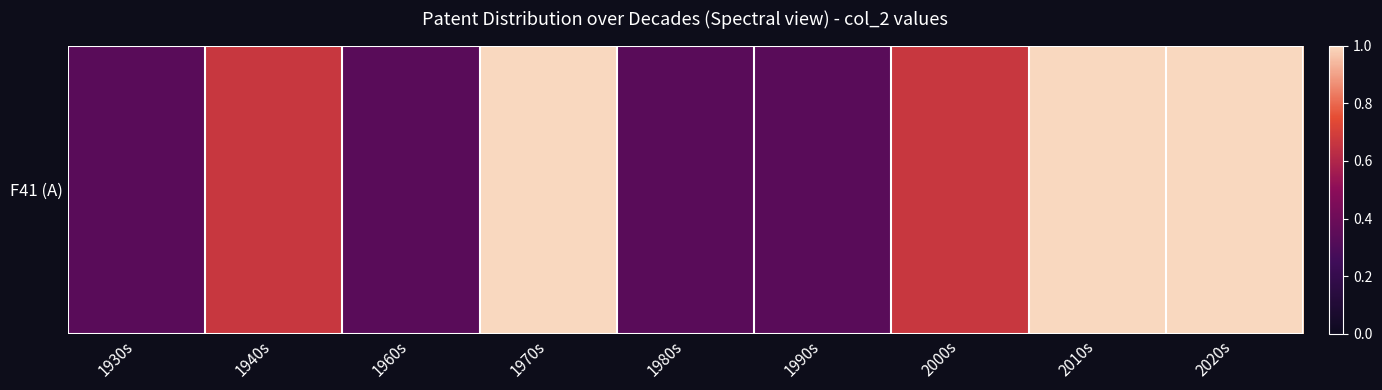

How many data points does each series have?

9